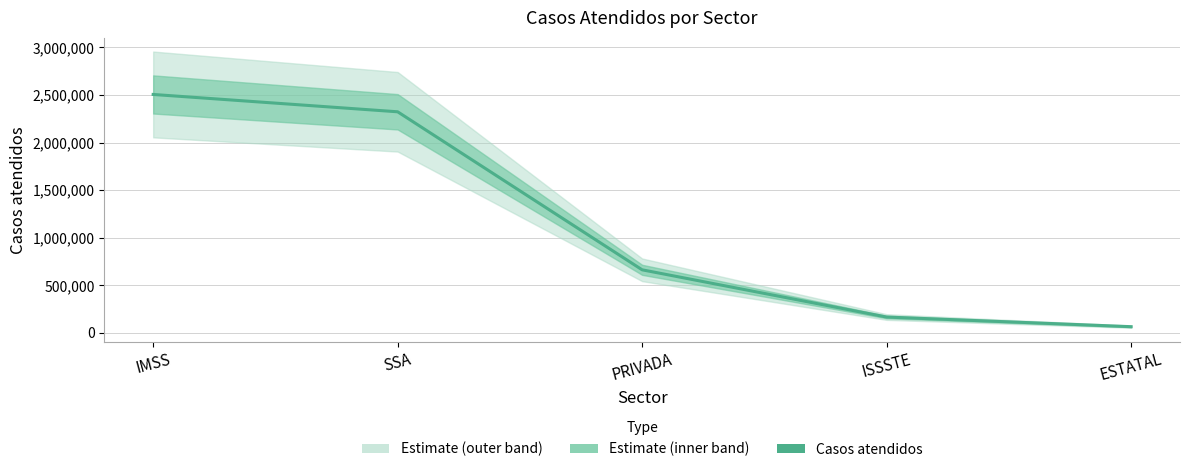

What is the label of the 1st point from the right?

ESTATAL